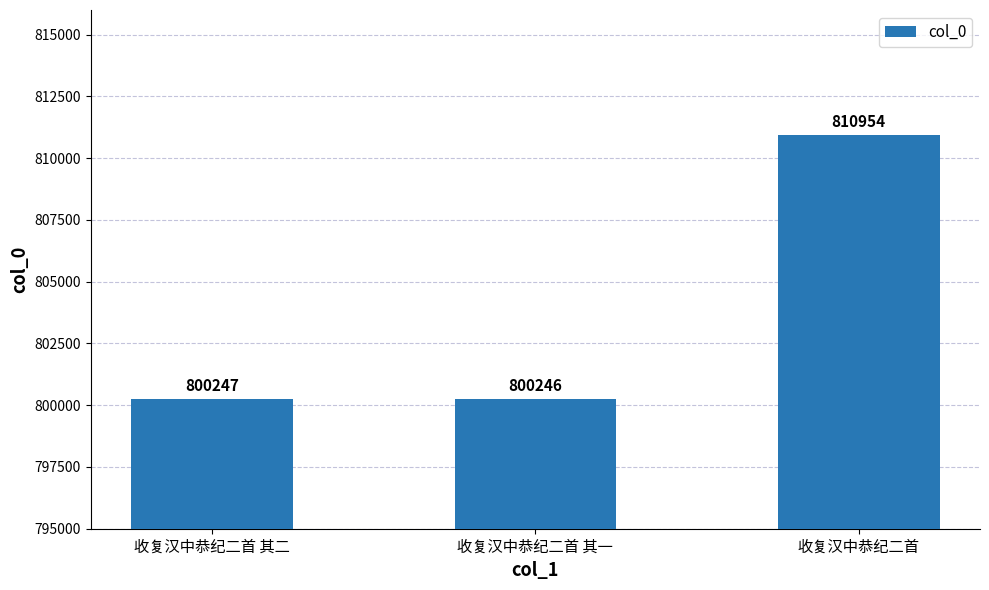

Is it true that the value at 收复汉中恭纪二首 其二 is 1273086?

False